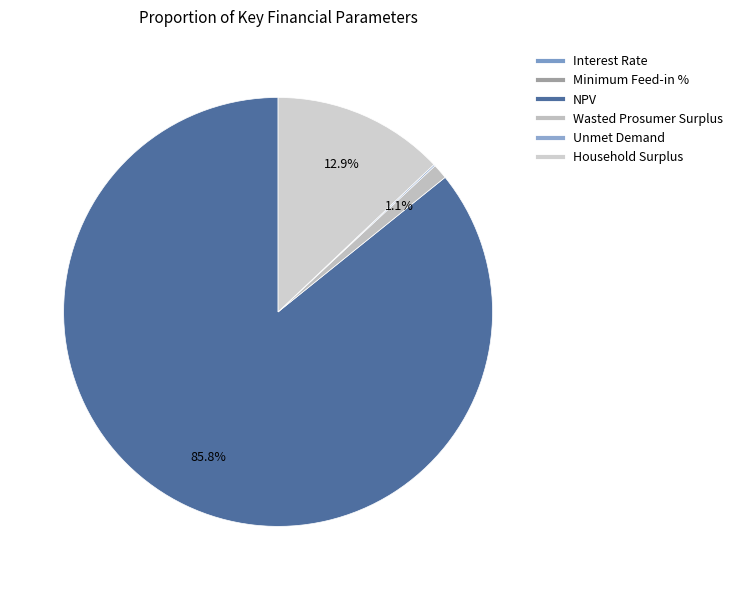

How many slices are in this pie chart?

6